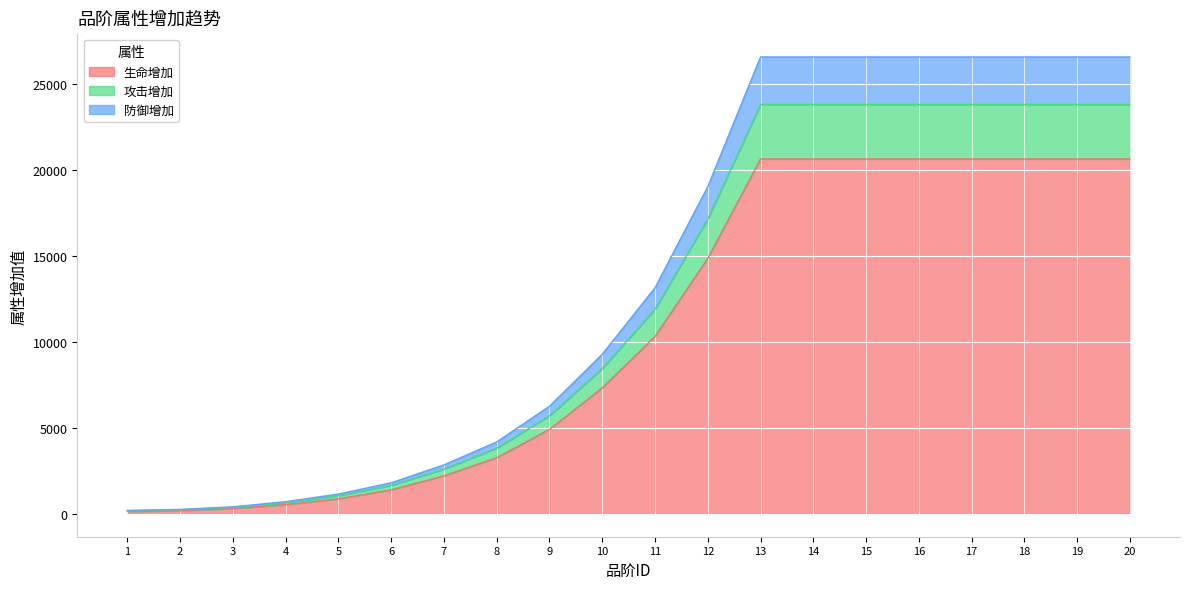

How many lines are shown in the chart?

3